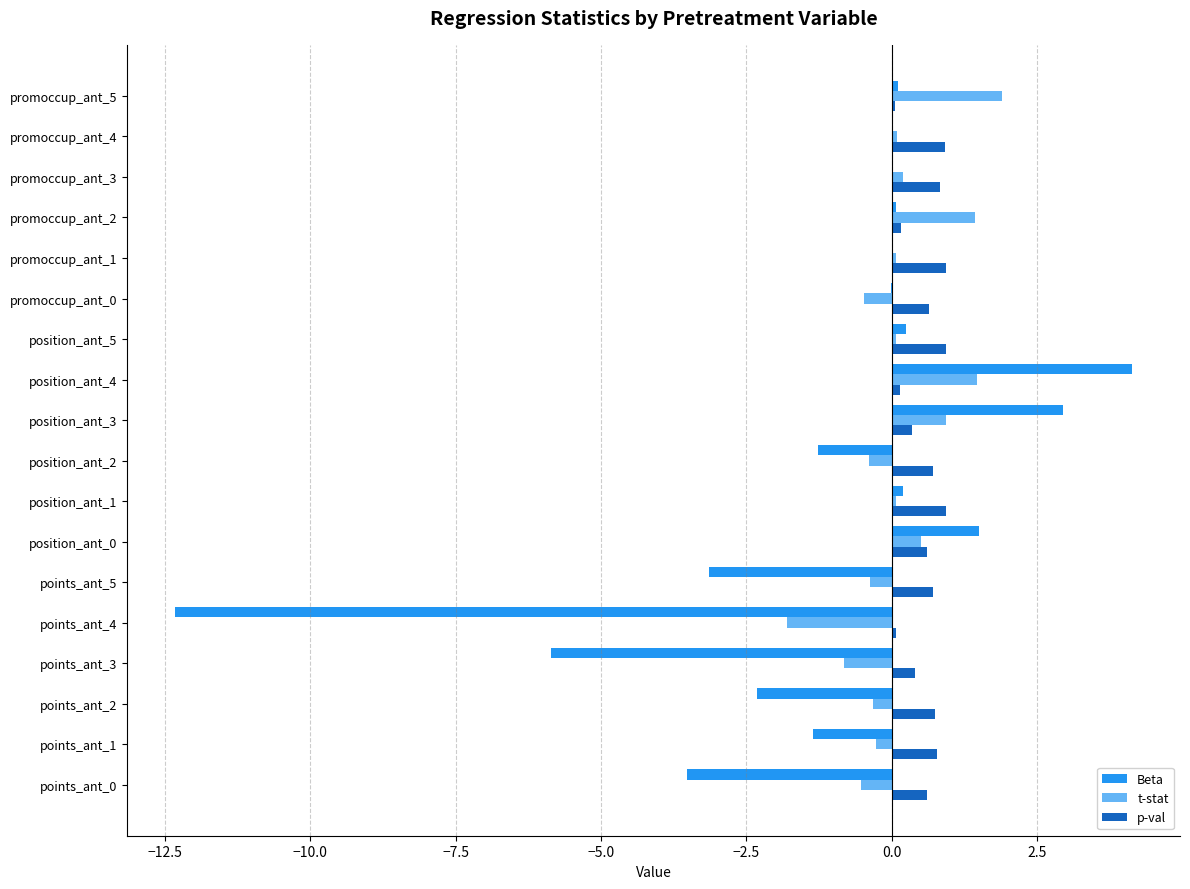

Count the number of categories in the chart.

18